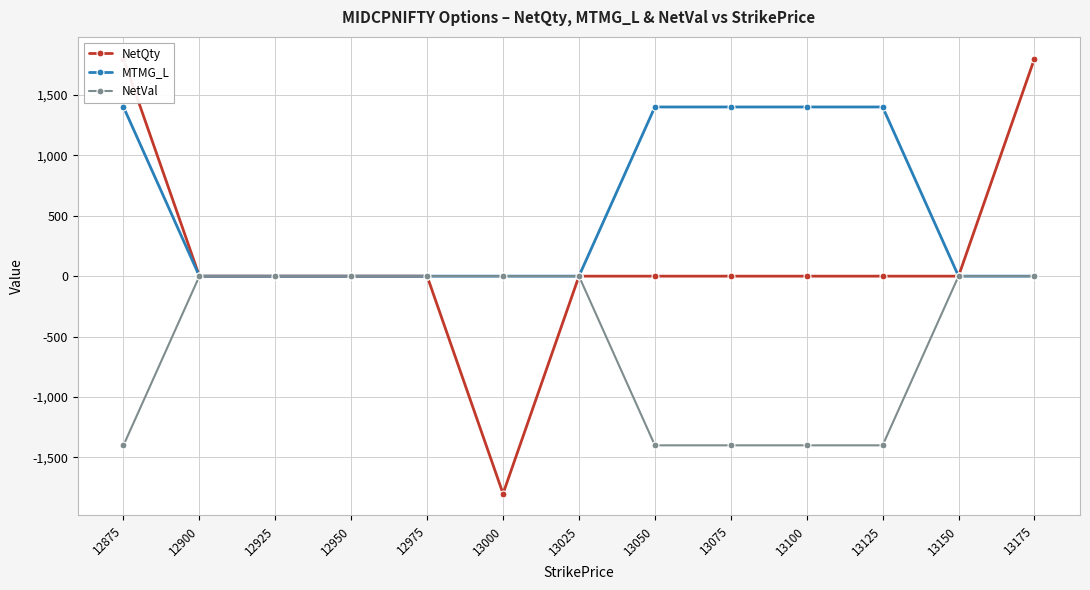

What is the average value of the MTMG_L series?

538